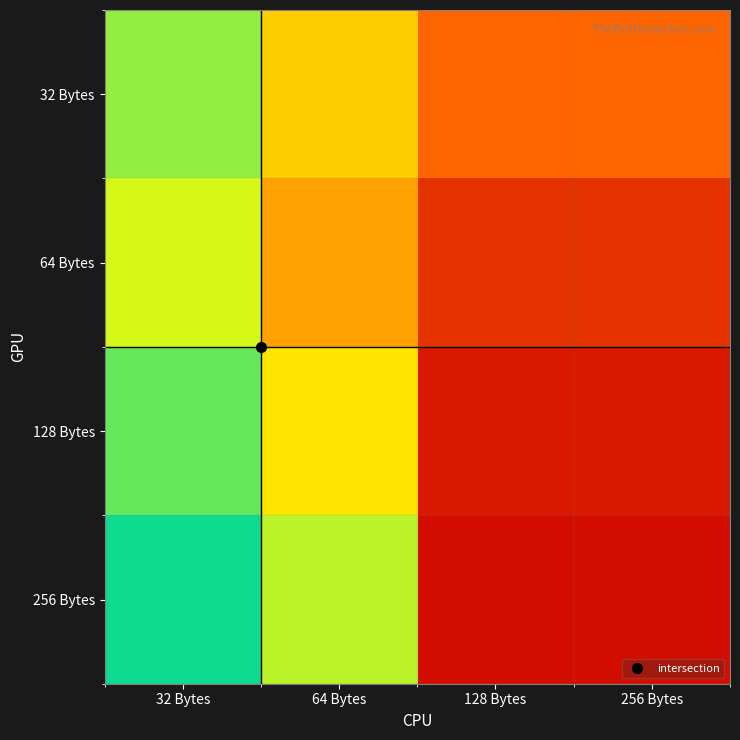

Which category has the lowest value across all series?

128 Bytes